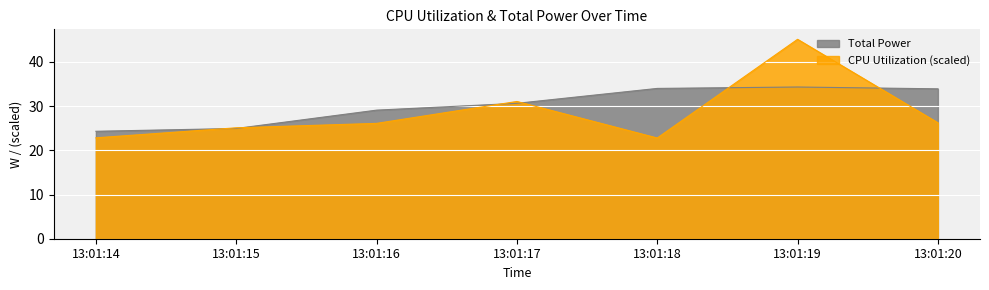

Reading left to right, transcribe all the data shown in this chart.

CPU Utilization: 22.8	25.1	26.1	31.1	22.8	45.1	26.2
Total Power: 24.3	24.9	29.1	30.6	34.0	34.3	33.9